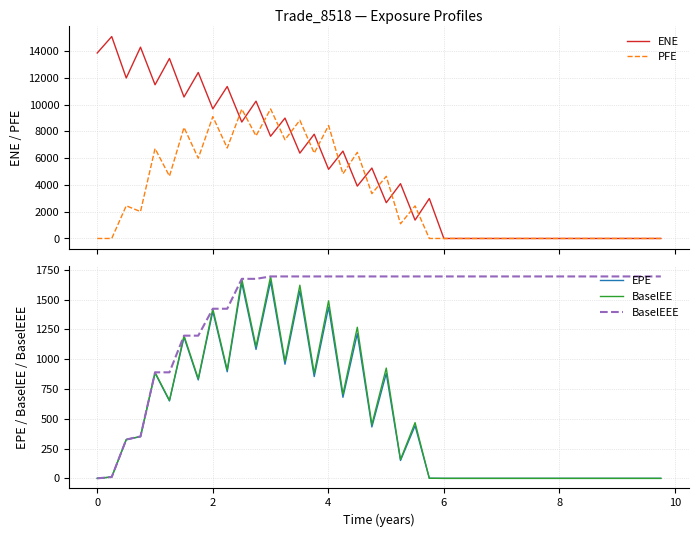

After their last crossing, which series has the higher values: PFE or BaselEE?

BaselEE